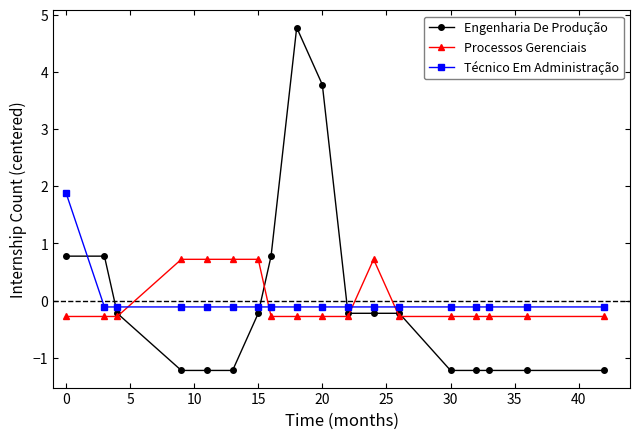

Does the chart have visible grid lines?

No